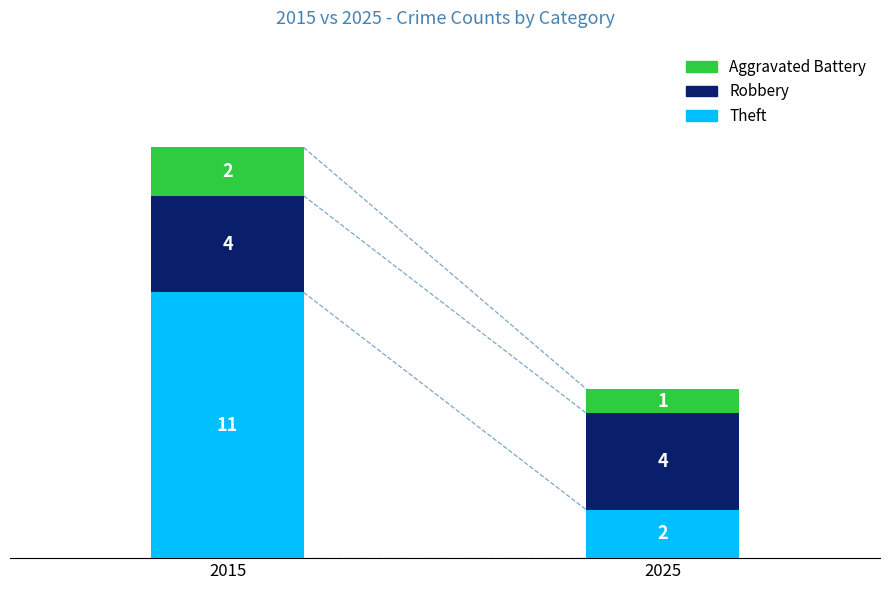

Does the chart contain stacked bars?

Yes